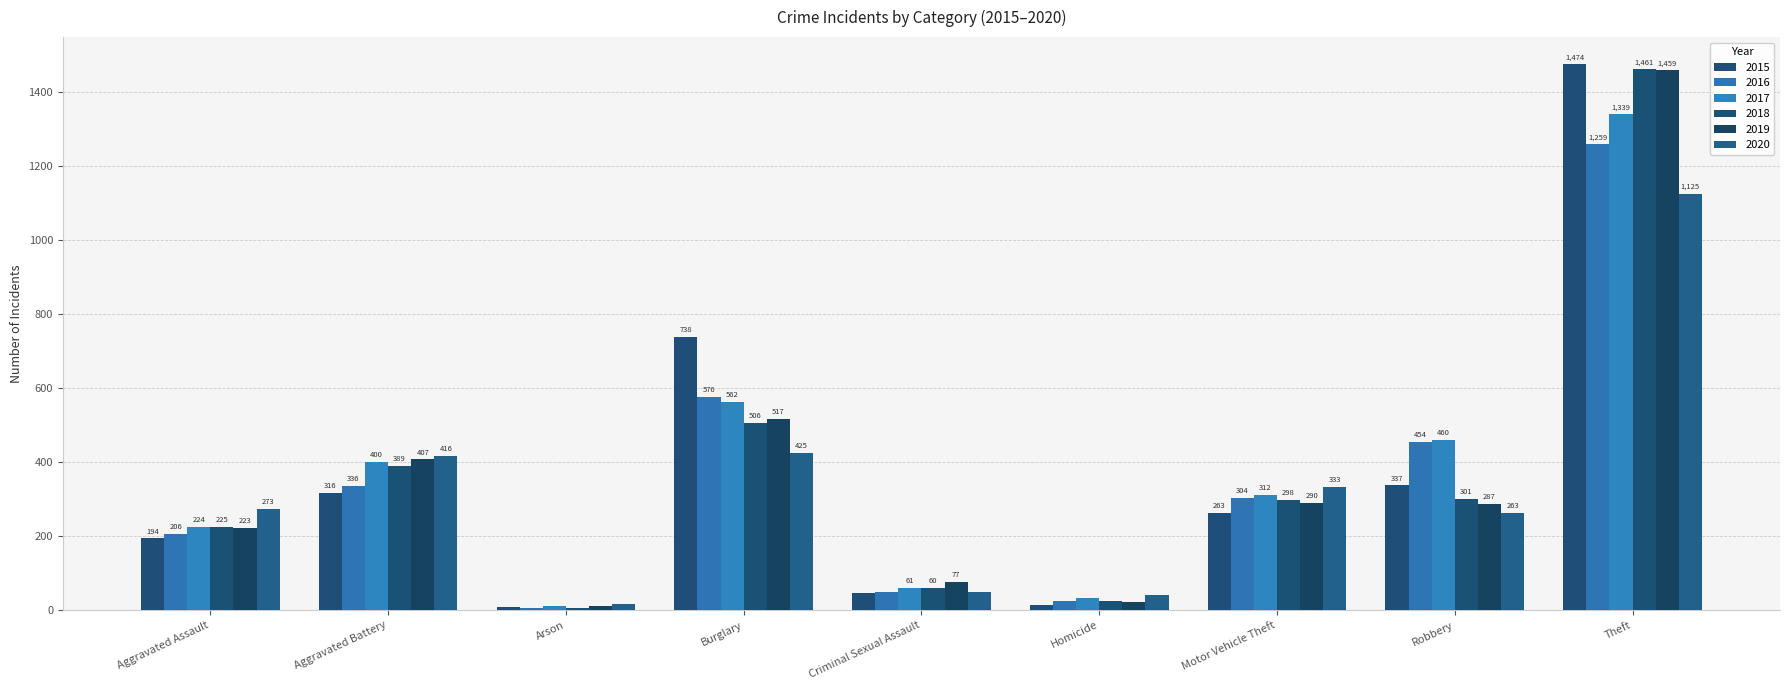

Which has a higher value, Robbery or Aggravated Assault?

Robbery